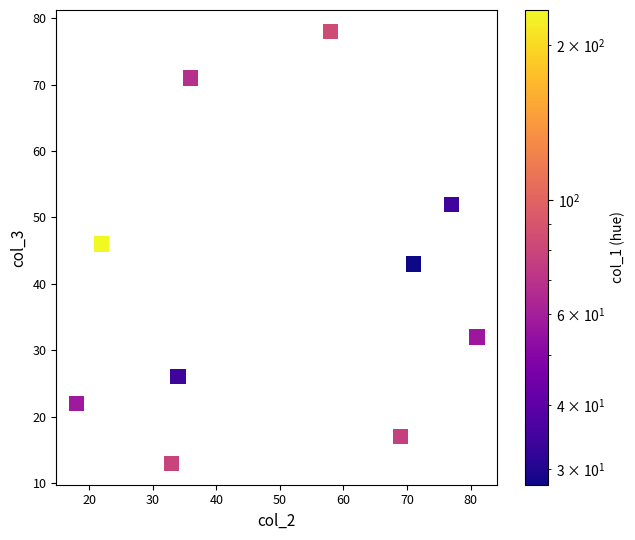

What is the range of X values (max minus min)?

63